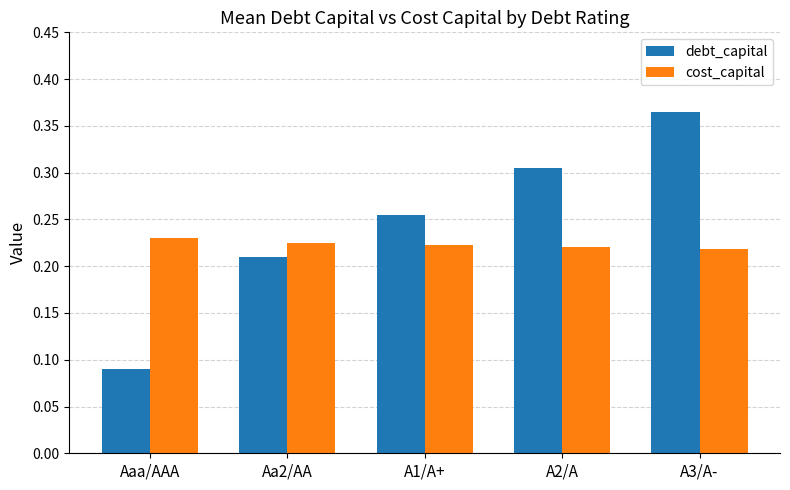

At how many categories does at least one series exceed 0?

5